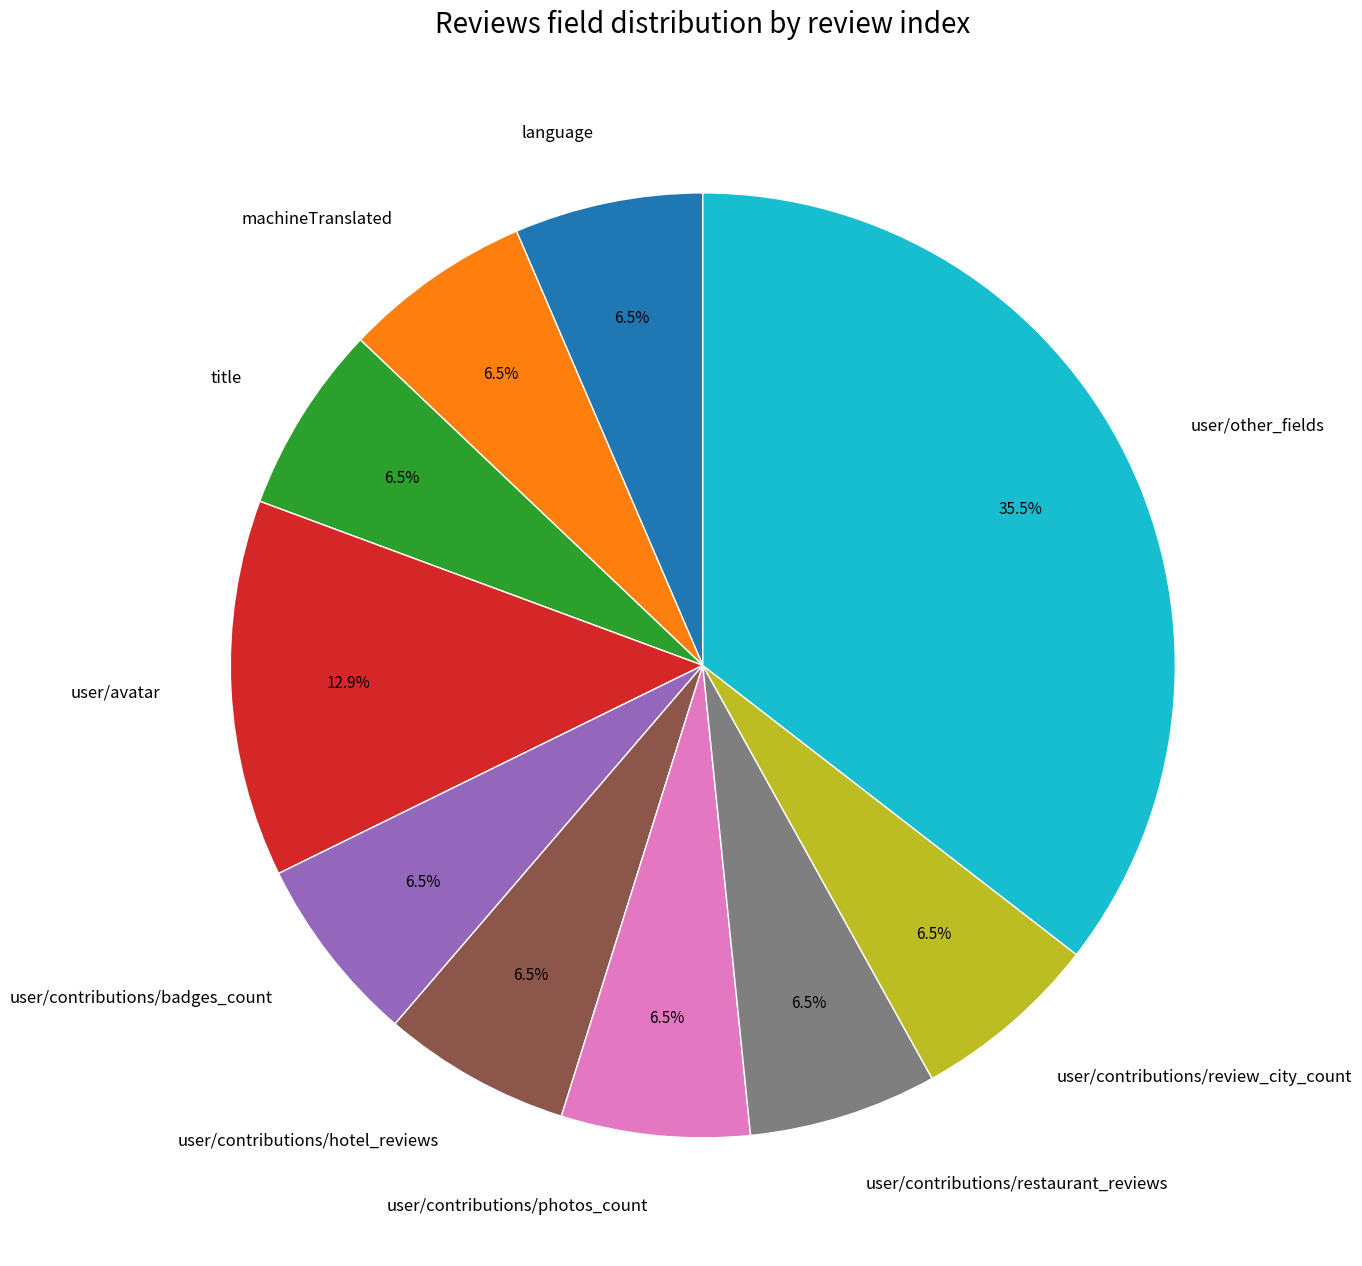

How much of the chart is everything except user/contributions/badges_count?

93.5%